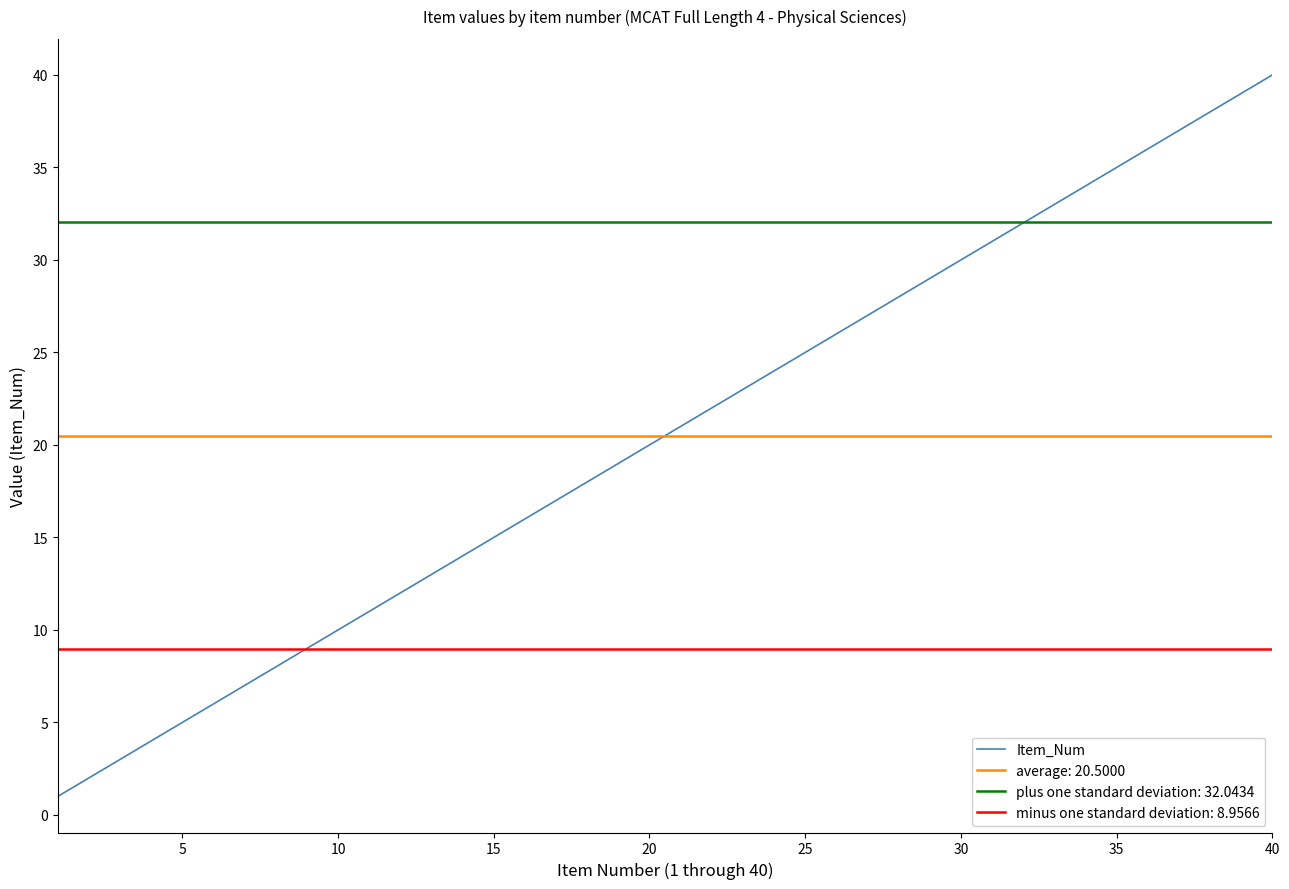

Is it true that Item_Num equals 25 at 25?

True